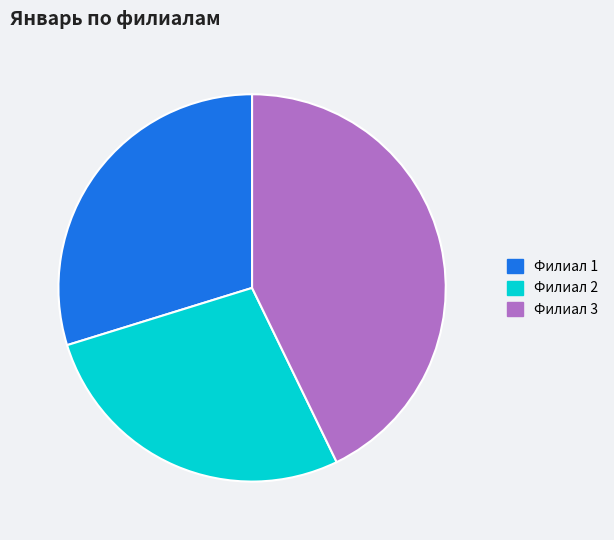

What is the ratio of the value at Филиал 1 to the value at Филиал 3?

0.7